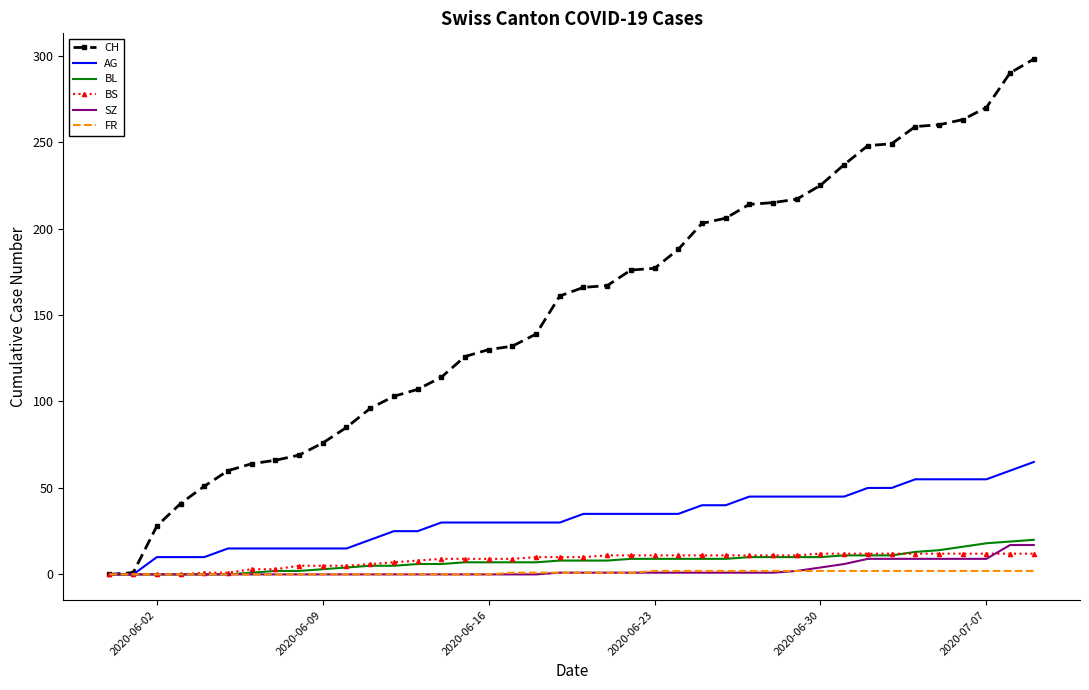

Which series has the largest total across all categories?

CH